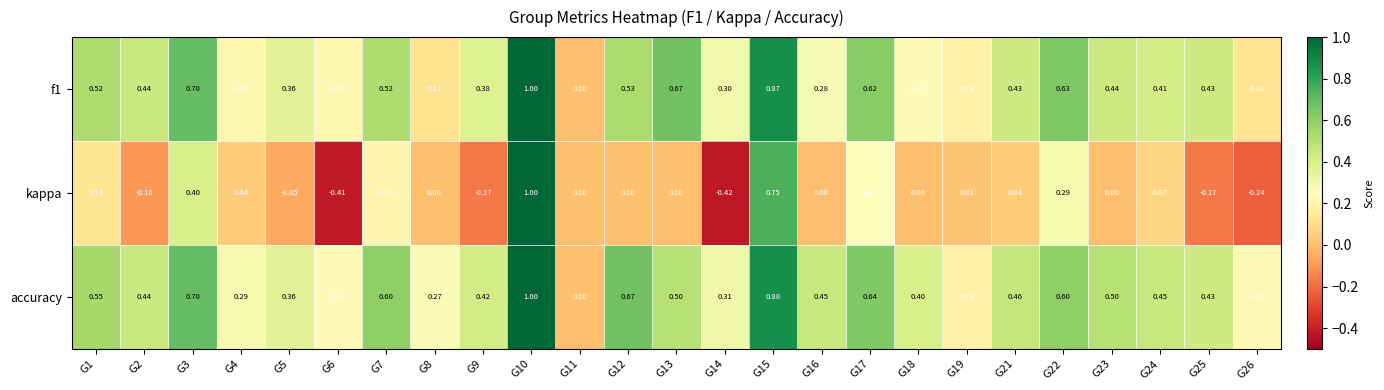

At which category is the sum across all series the highest?

G10